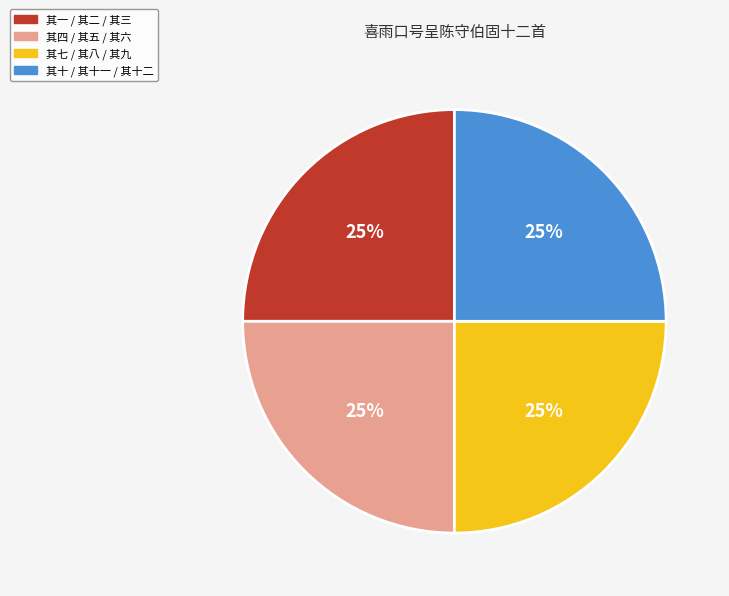

What percentage is the 其十 / 其十一 / 其十二 slice, to the nearest percent?

25%